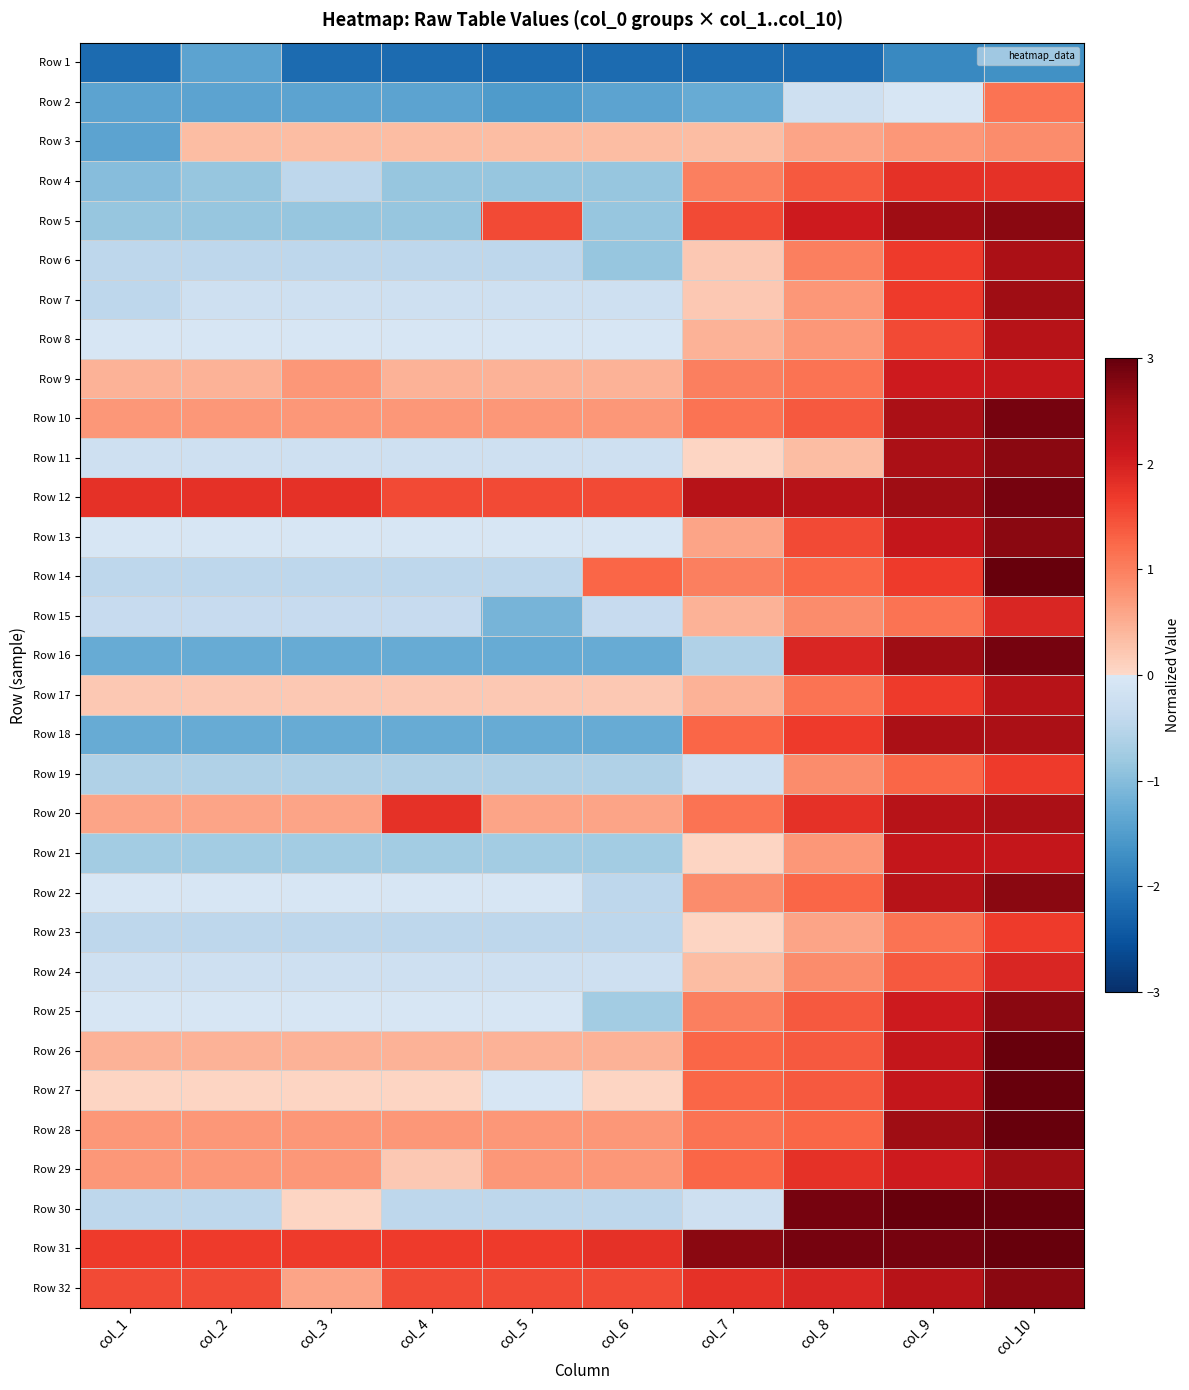

How many data points does each series have?

10